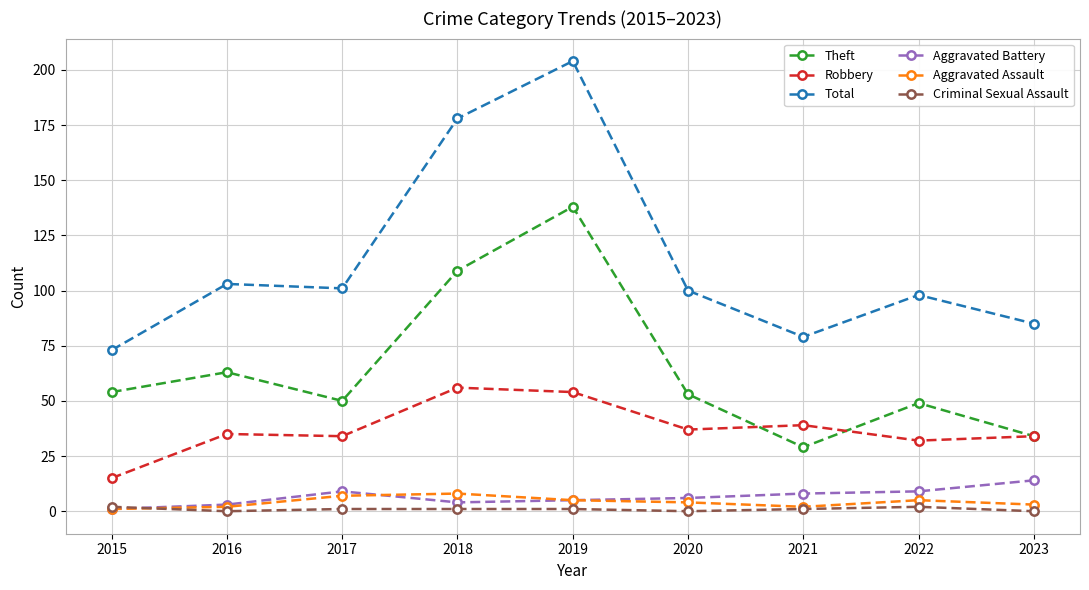

How many lines are shown in the chart?

6